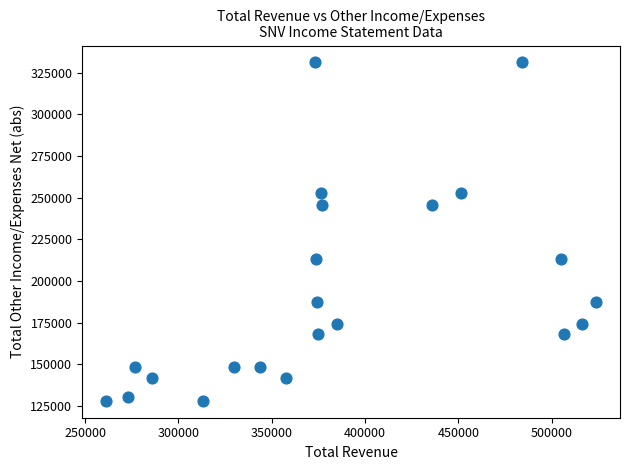

What is the range of Y values (max minus min)?

203000